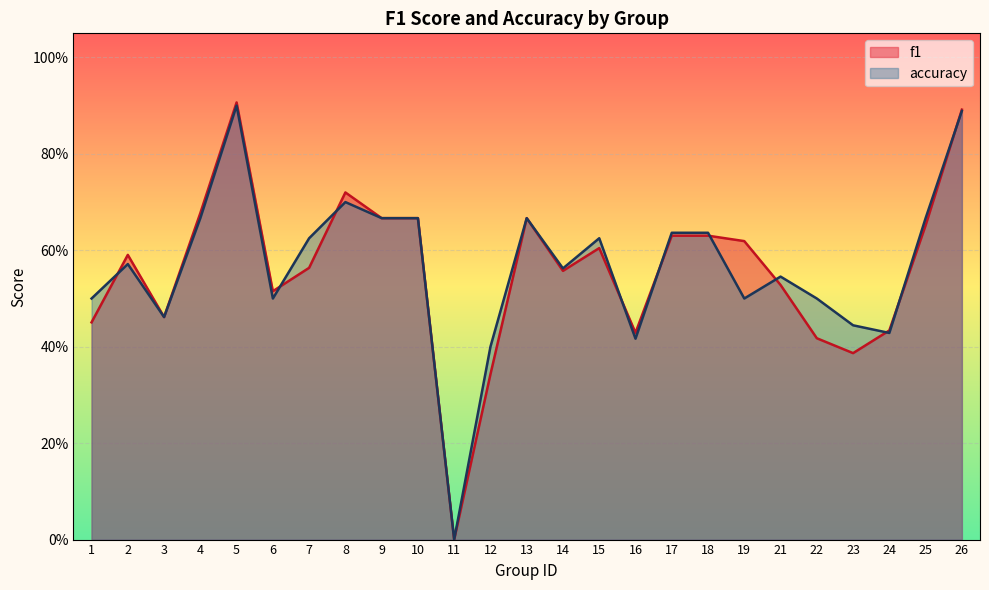

Reading right to left, transcribe all the data shown in this chart.

f1: 0.9	0.7	0.4	0.4	0.4	0.5	0.6	0.6	0.6	0.4	0.6	0.6	0.7	0.3	0.0	0.7	0.7	0.7	0.6	0.5	0.9	0.7	0.5	0.6	0.5
accuracy: 0.9	0.7	0.4	0.4	0.5	0.5	0.5	0.6	0.6	0.4	0.6	0.6	0.7	0.4	0.0	0.7	0.7	0.7	0.6	0.5	0.9	0.7	0.5	0.6	0.5